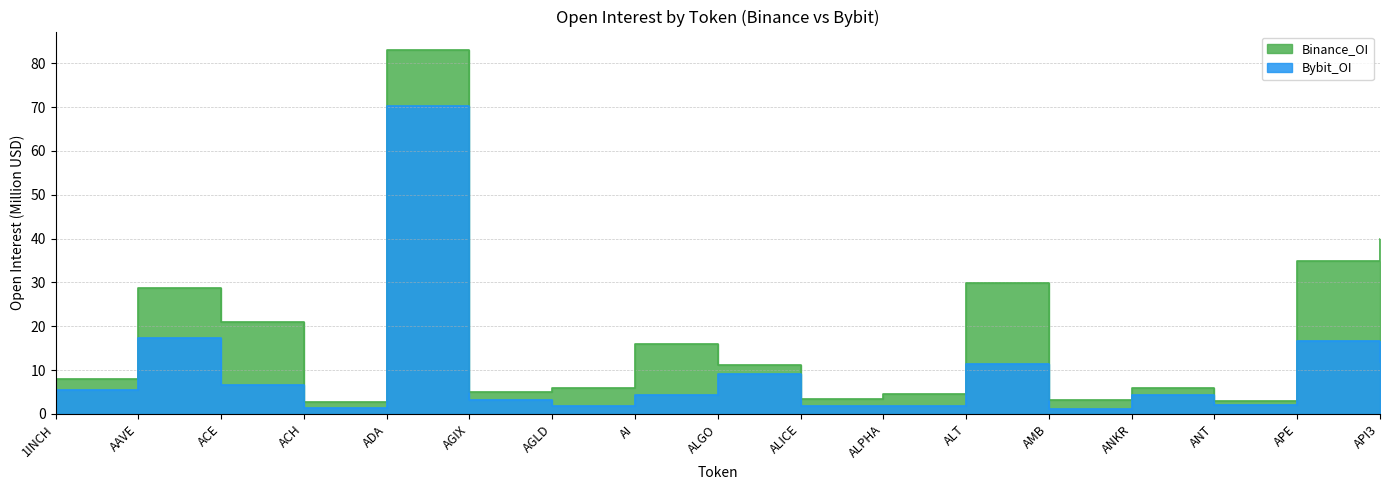

Reading left to right, list all the values displayed in this chart.

Binance_OI: 8.0	28.8	20.9	2.7	83.1	5.1	6.0	16.1	11.3	3.5	4.6	30.0	3.1	5.9	3.0	34.8	40.0
Bybit_OI: 5.4	17.3	6.6	1.2	70.2	3.2	1.8	4.3	9.1	1.7	1.7	11.4	1.0	4.2	2.1	16.6	11.9